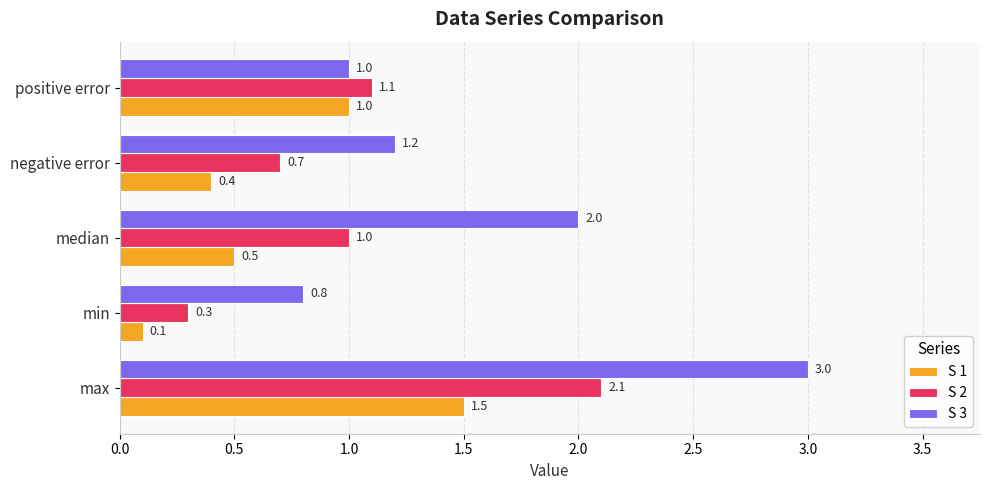

Rank the categories by S 3 value from highest to lowest.

max, median, negative error, positive error, min